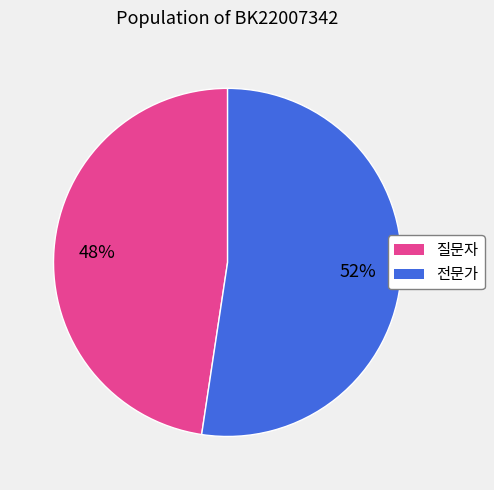

Combined, do 질문자 and 전문가 account for over 50%?

Yes